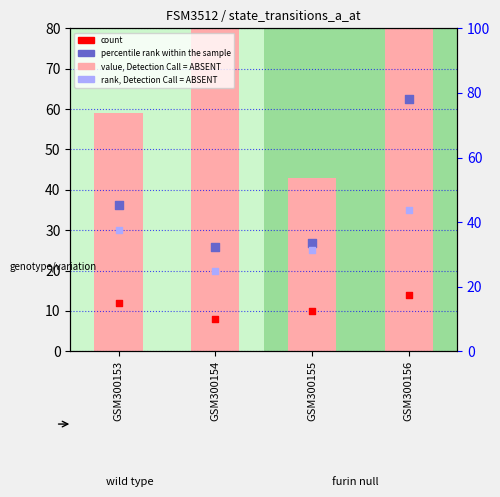

What is the total value across all series at GSM300156?

235.9